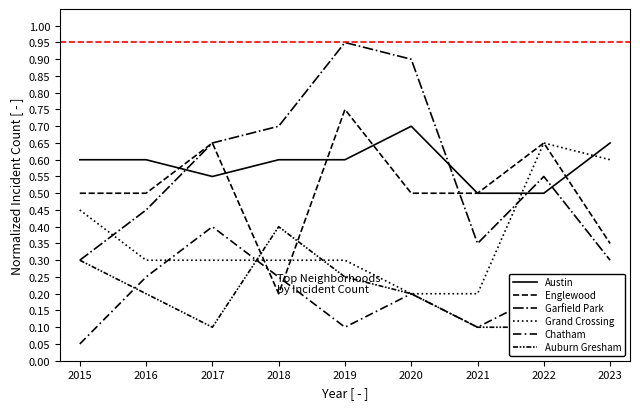

Is this an area chart (filled region under the line)?

No